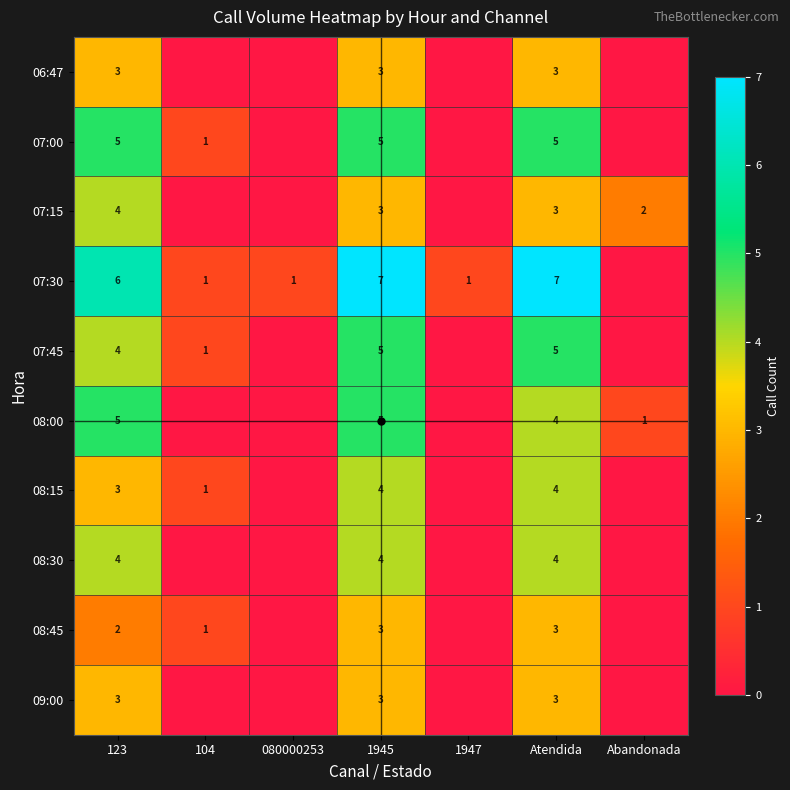

True or false: 07:45 has a value of -2 at Abandonada.

False